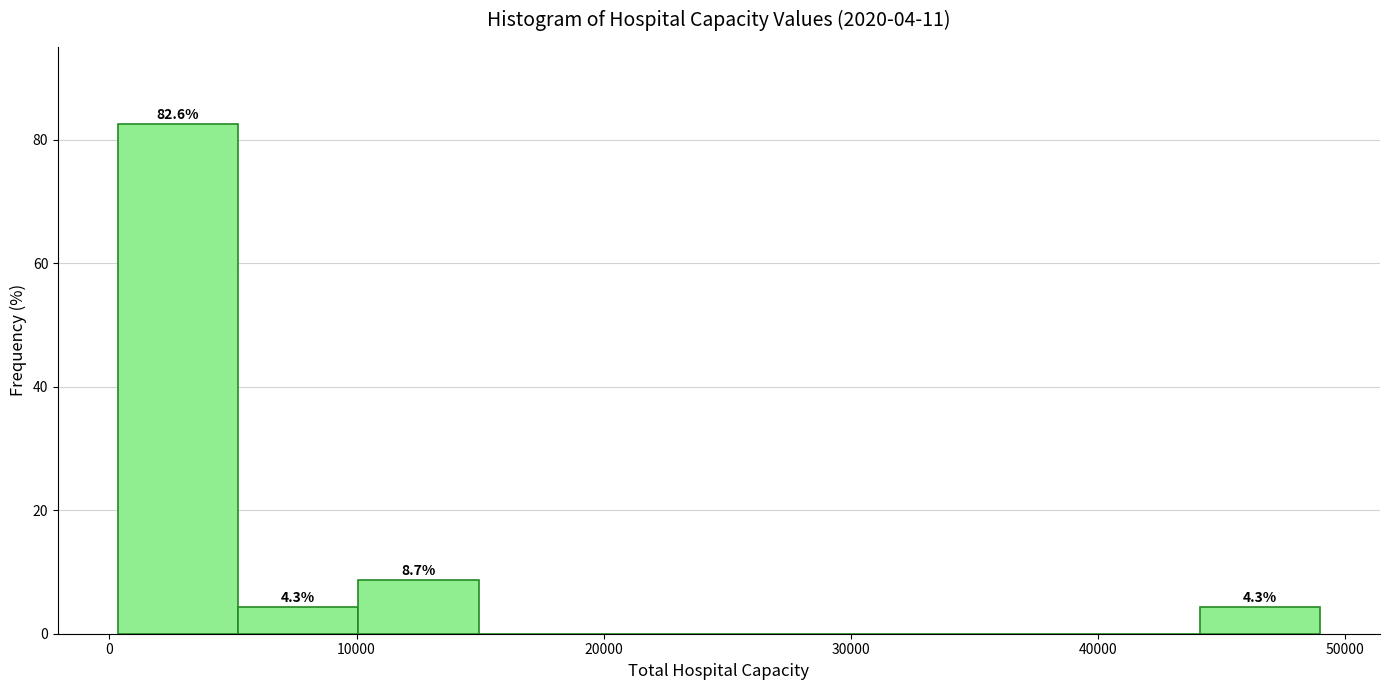

Which range on the x-axis has the tallest bar?

0 to 5000